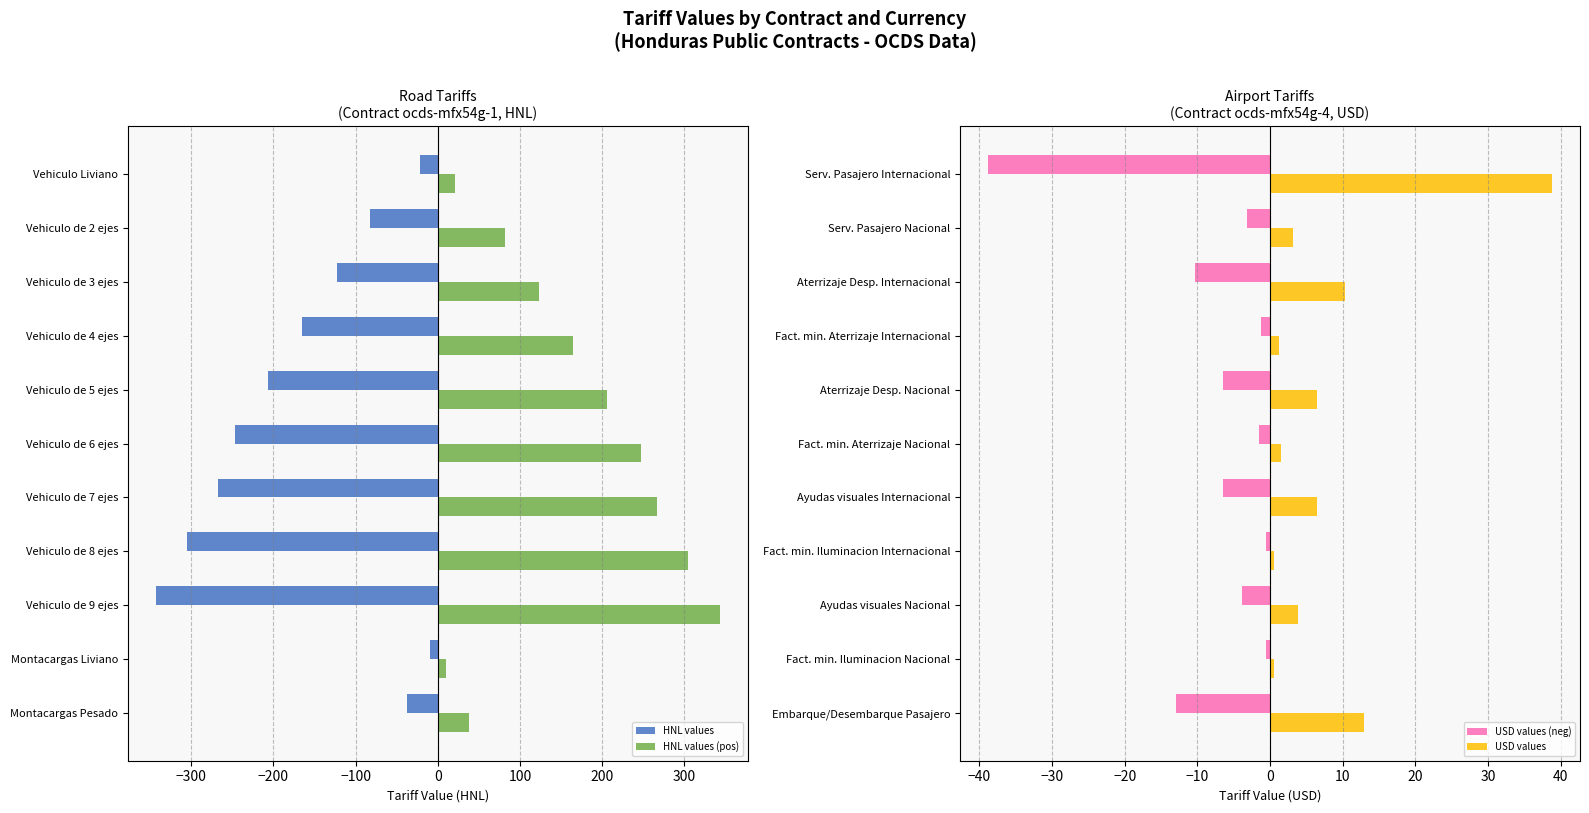

The value of HNL values (pos) at Vehiculo de 4 ejes is 165. True or false?

True